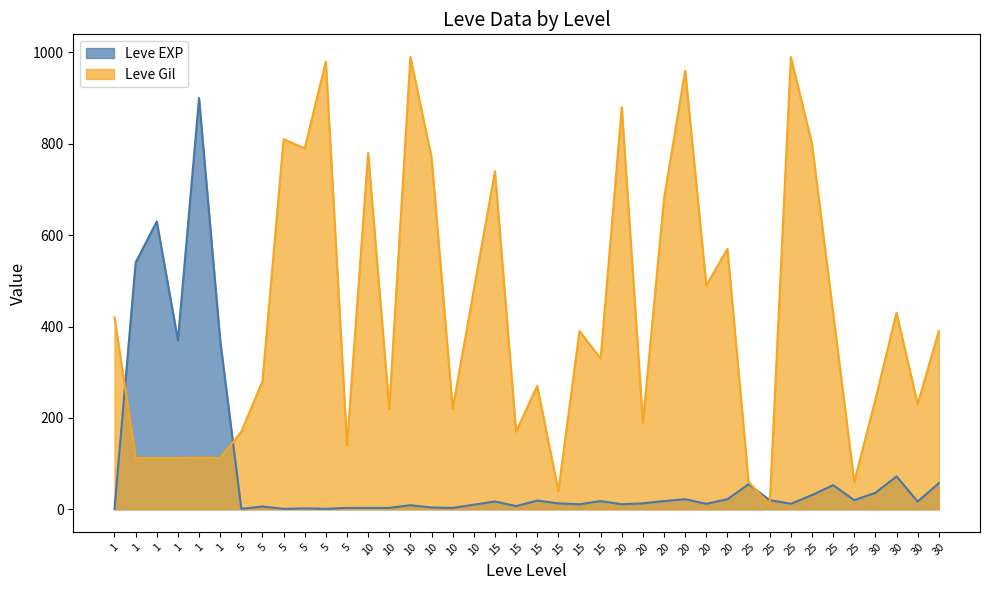

Where is Leve EXP nearest to the value 450?

1